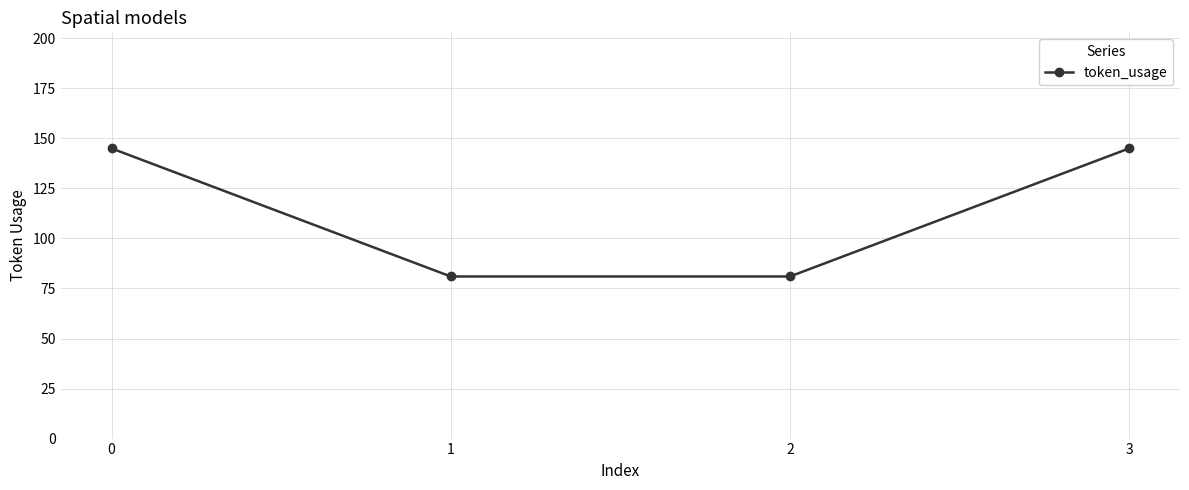

Is this an area chart (filled region under the line)?

No